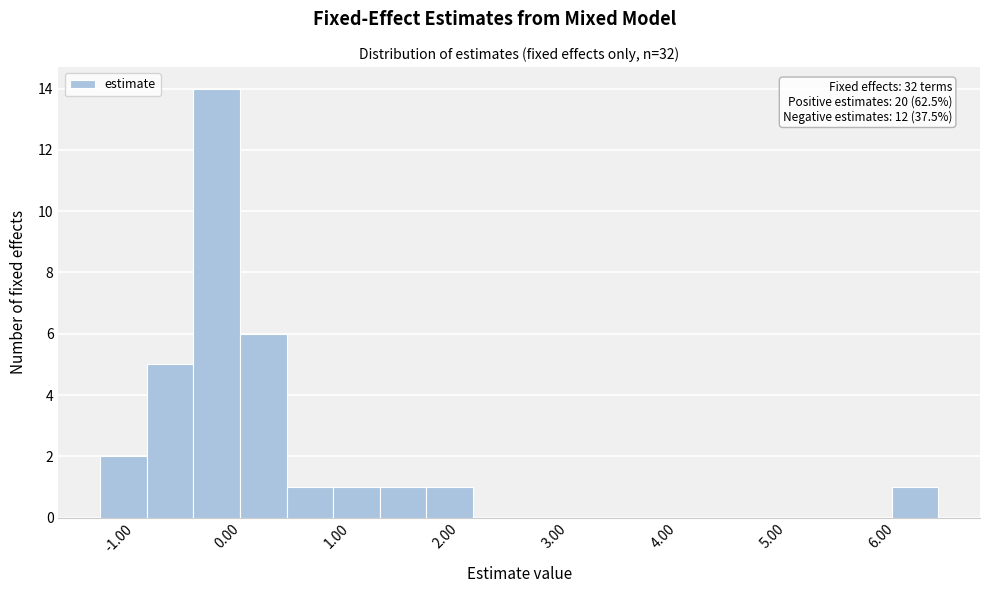

Over which range of the x-axis is the bar tallest?

-0.3 to 0.1